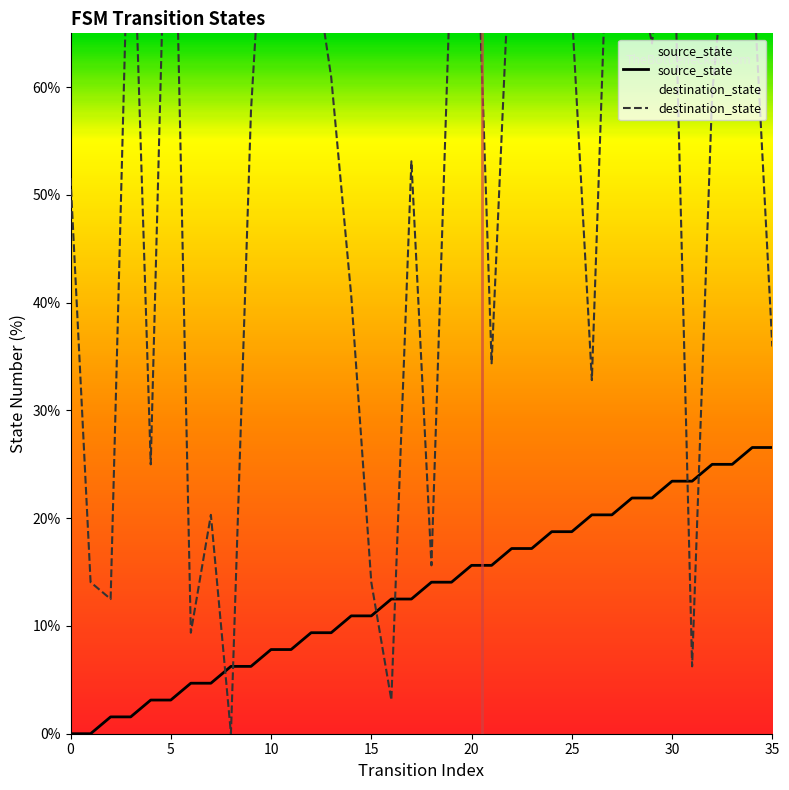

Rank the series at 8 from highest to lowest value.

source_state, destination_state